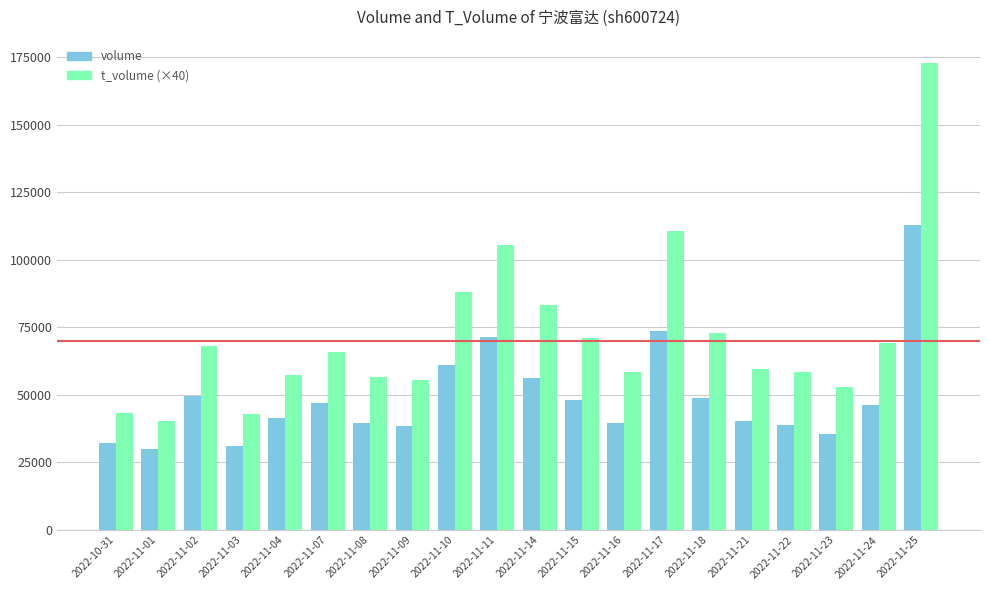

Which label corresponds to the largest value in the chart?

2022-11-25